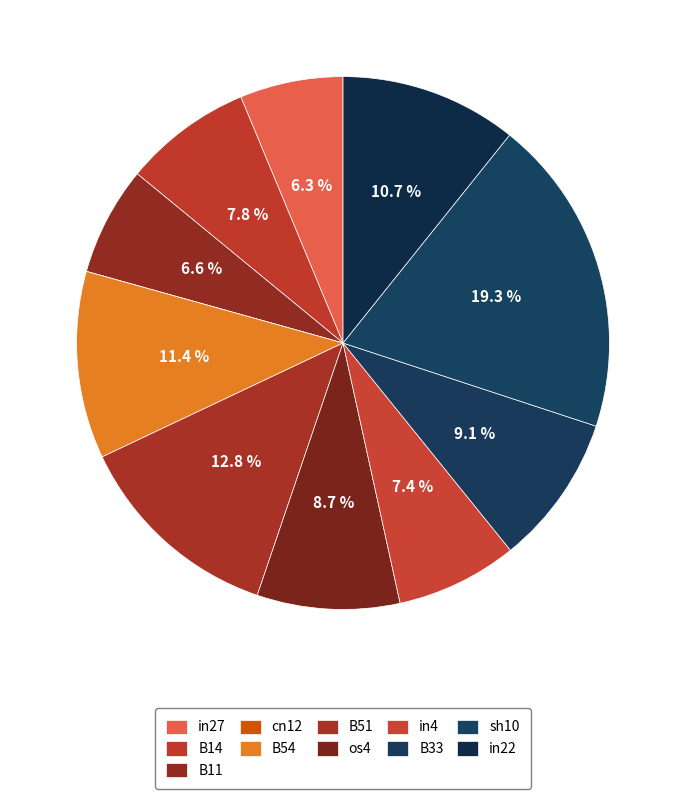

Does B33 represent more than half of the total?

No